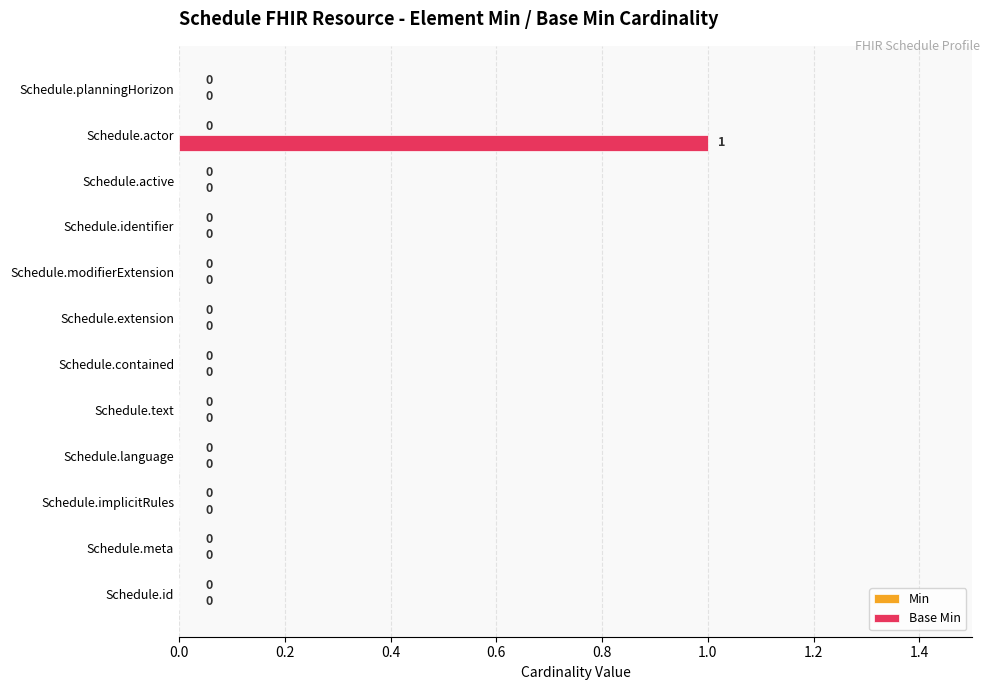

Which label corresponds to the largest value in the chart?

Schedule.actor